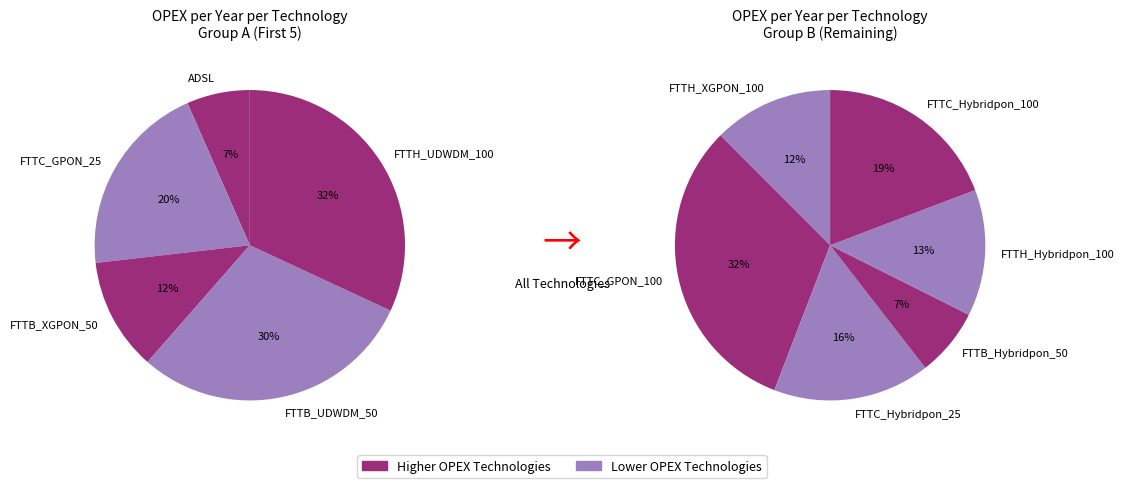

Between FTTH_Hybridpon_100 and ADSL, which is larger?

FTTH_Hybridpon_100